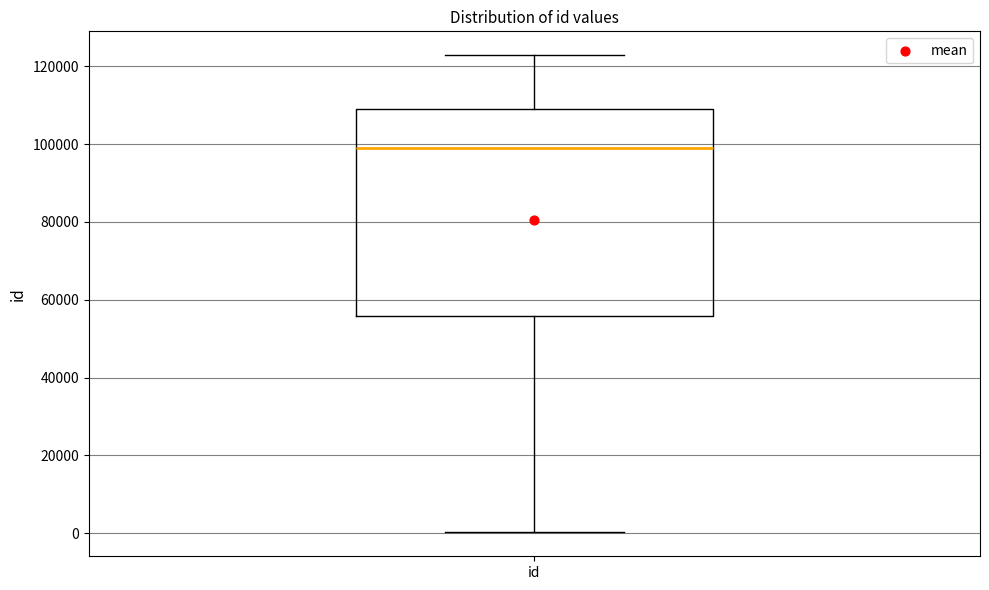

Read this box plot against the y-axis: the position of the median line, the range covered by the box, and the ends of both whiskers. The values are not printed on the chart, so give them approximately, as read against the axis.

median 98000, box 56000 to 110000, whiskers 0 to 122000